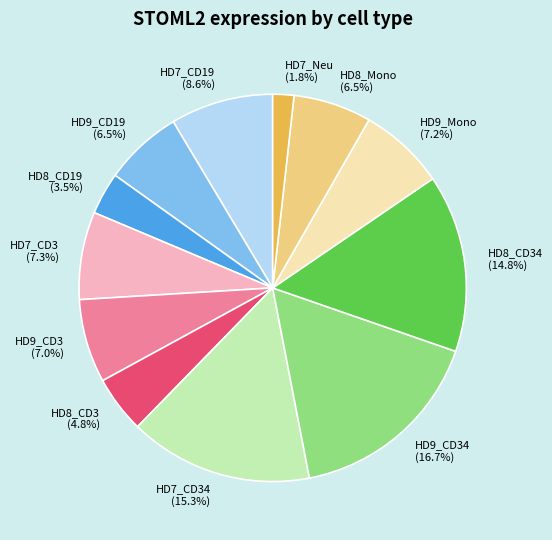

To the nearest percent, what percentage of the pie is HD7_CD19?

9%